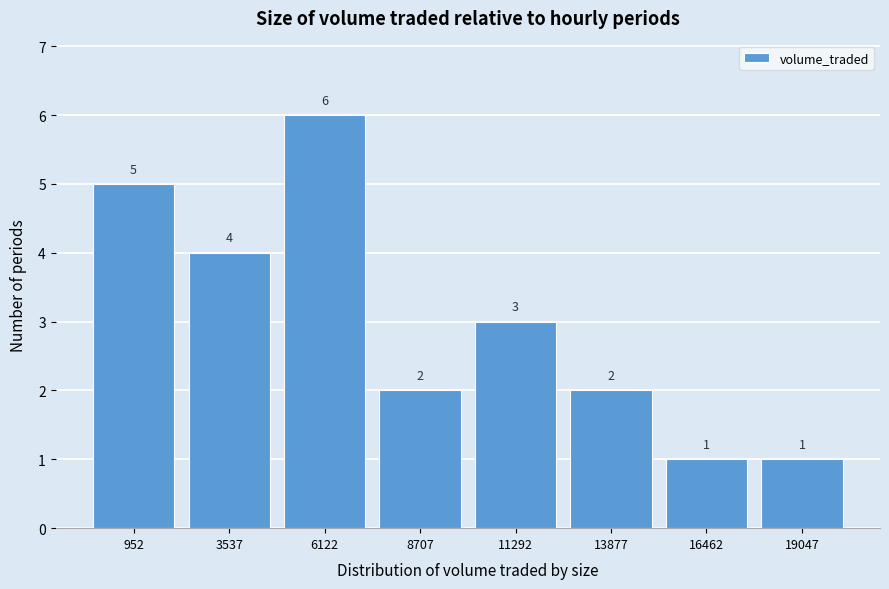

Reading left to right, extract all data points from this chart.

952=5	3537=4	6122=6	8707=2	11292=3	13877=2	16462=1	19047=1